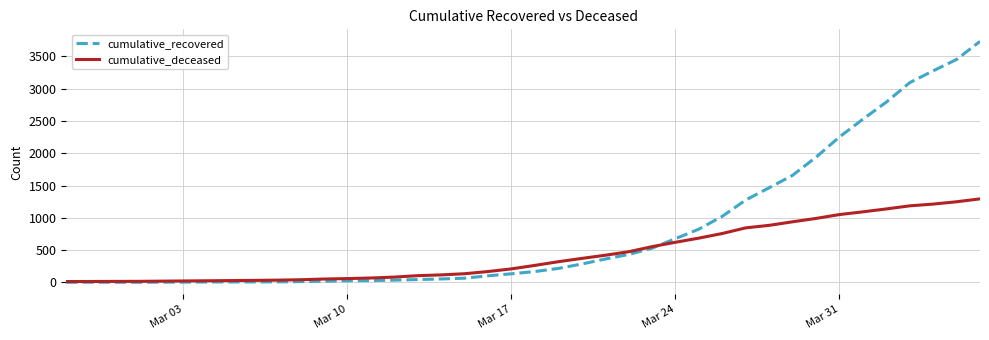

Which series has the widest spread of values?

cumulative_recovered